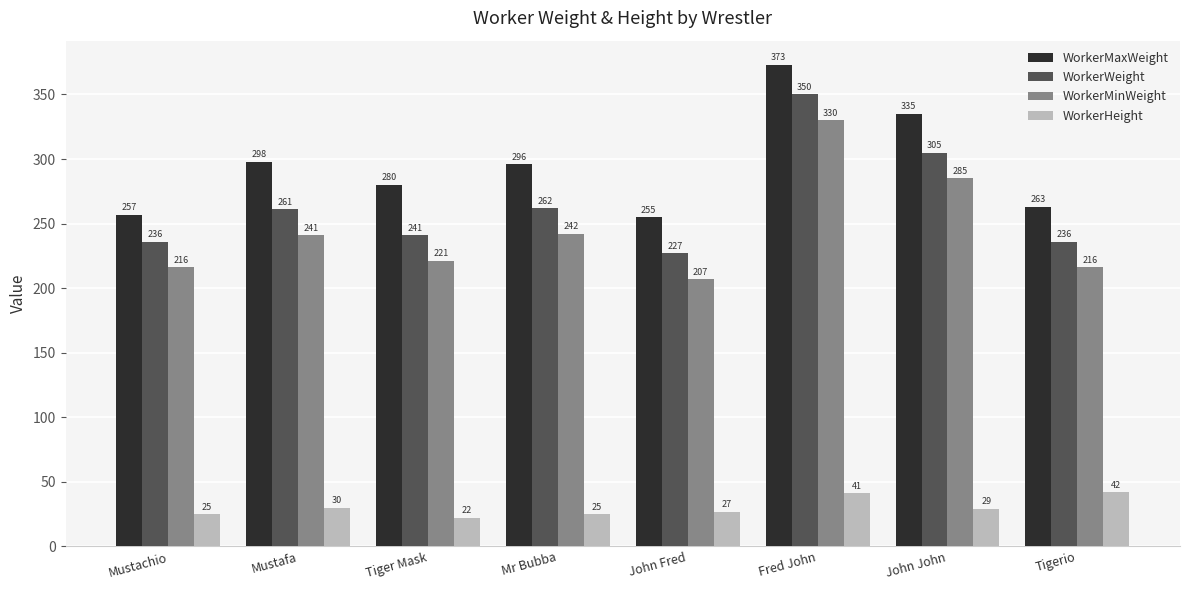

What is the difference between the WorkerWeight values at Mr Bubba and Mustachio?

26